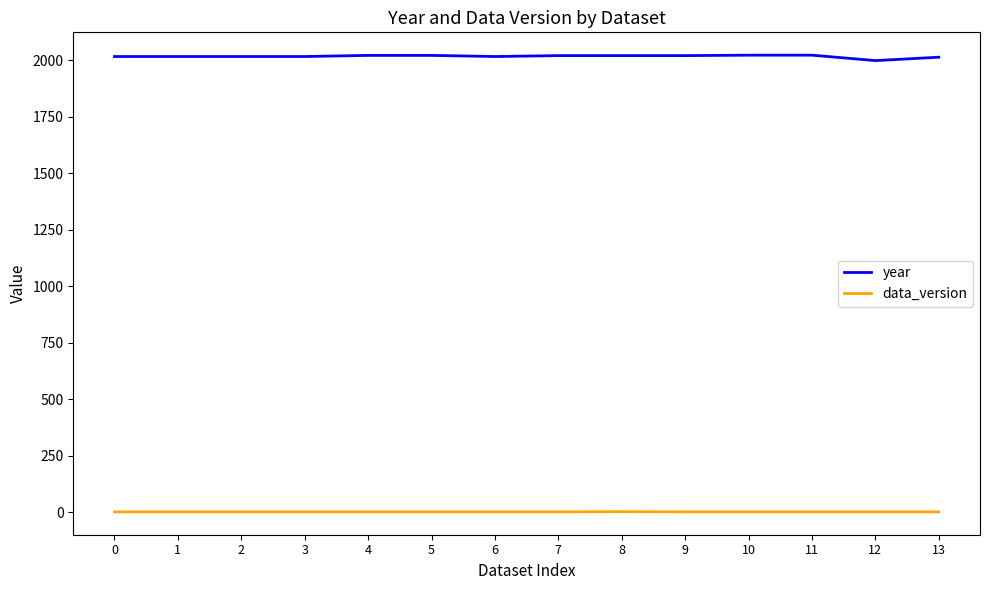

True or false: year and data_version intersect in this chart.

False